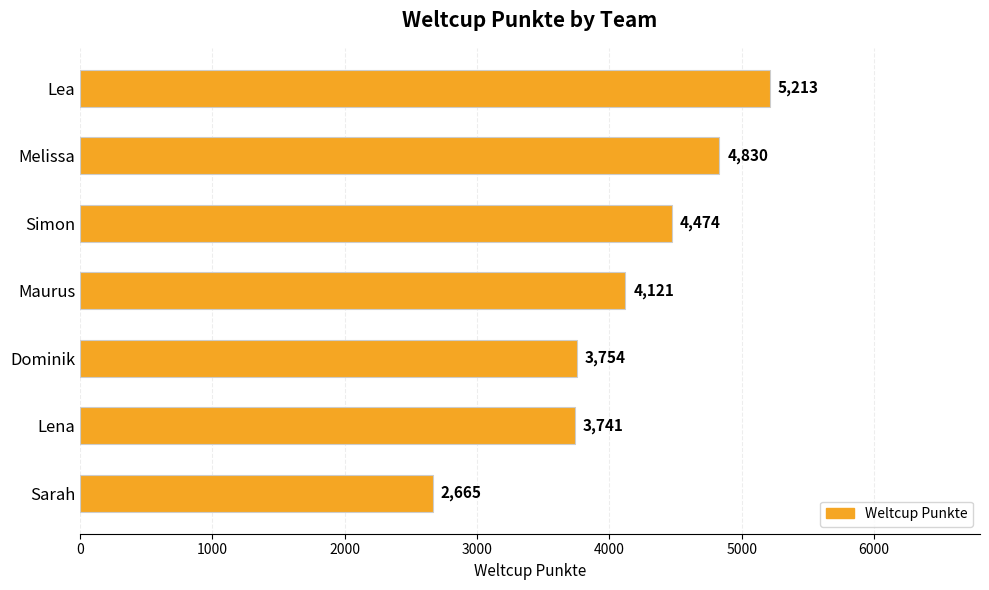

What is the sum of all values?

28798